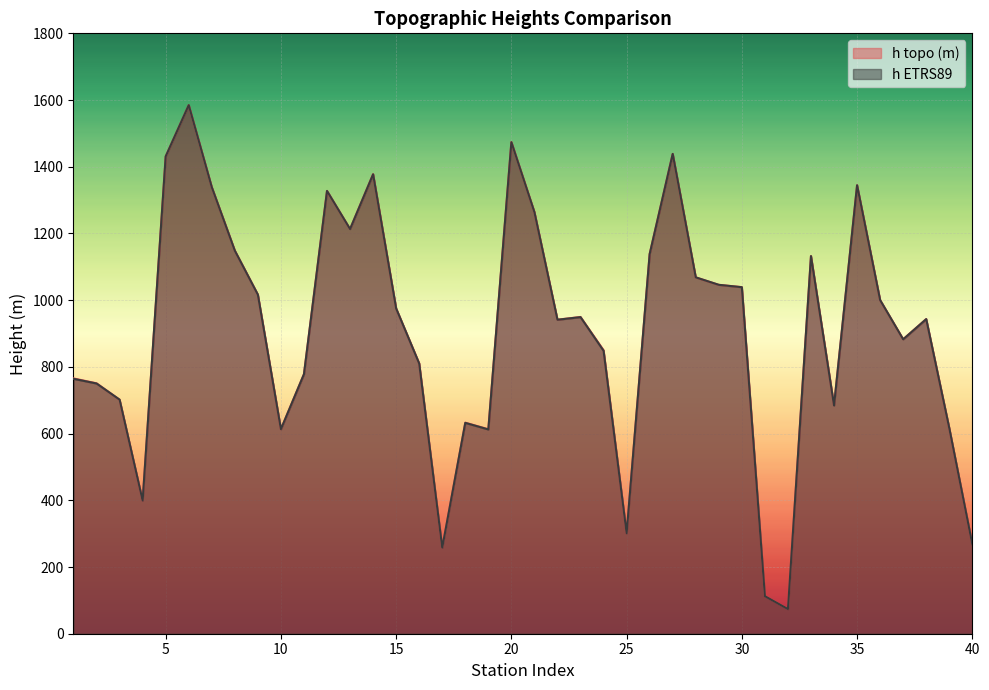

At which category is the sum across all series the highest?

6